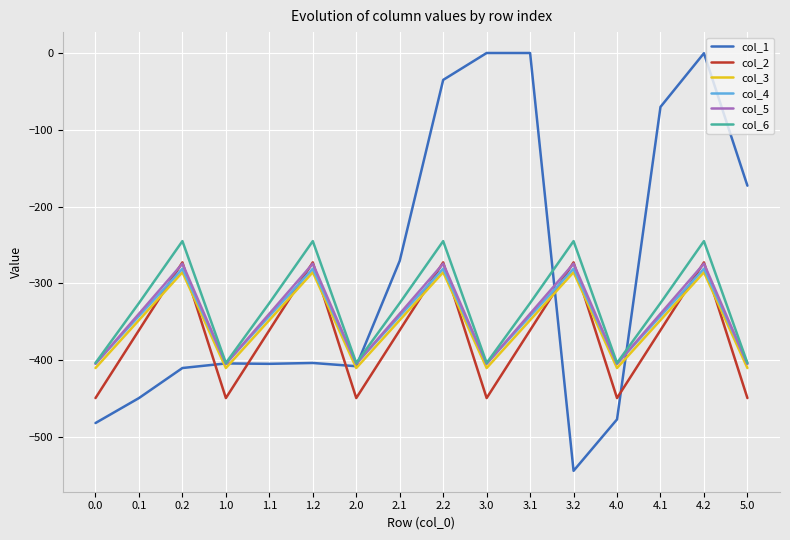

What is the spread (max minus min) of values at 2.2?

250.5